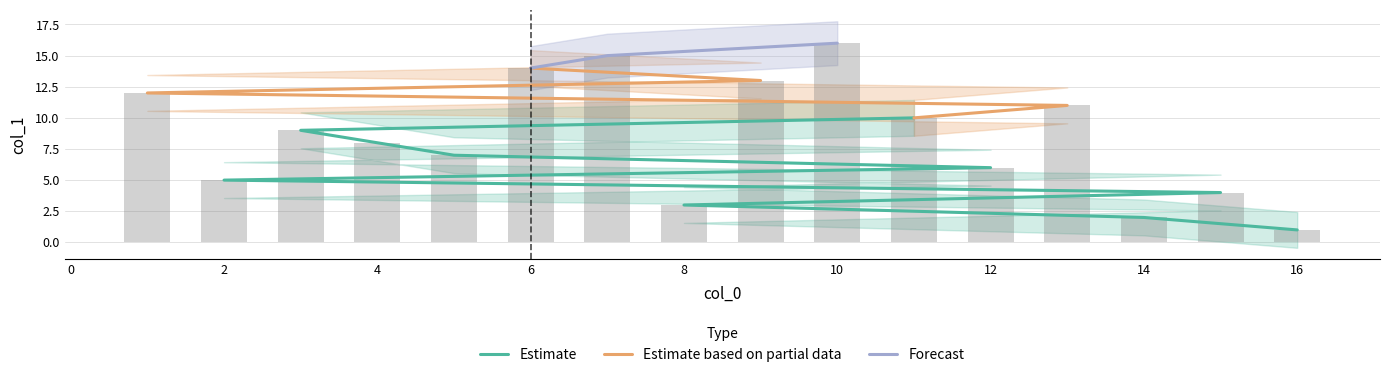

True or false: the data shows 2 at 2.

False